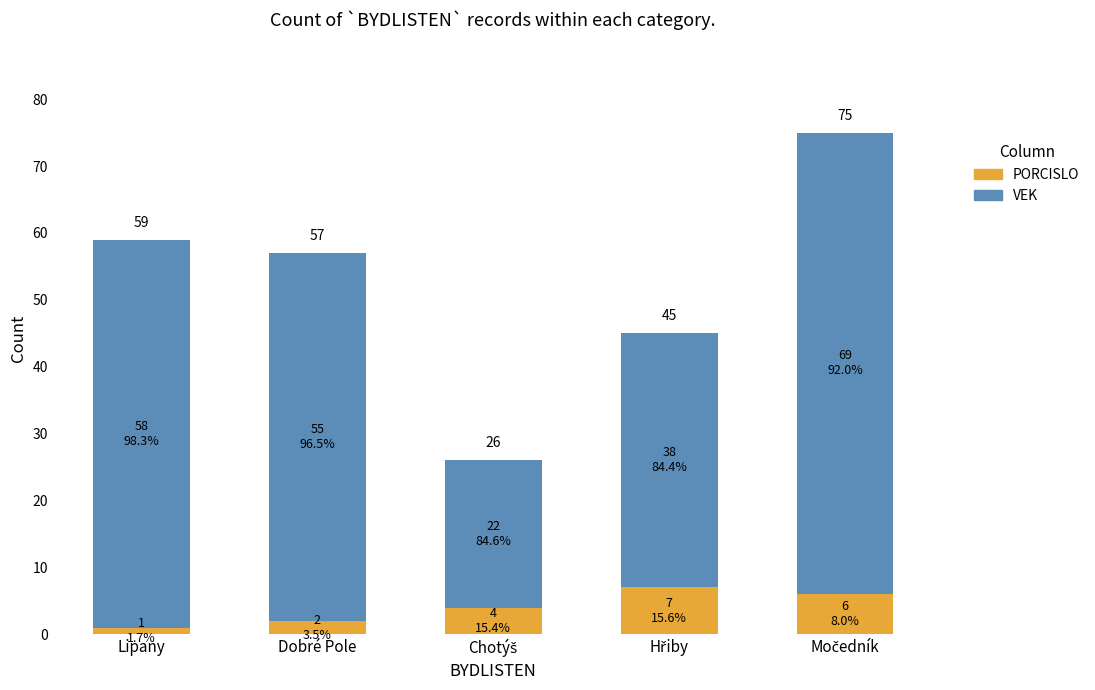

What is the average value of the VEK series?

48